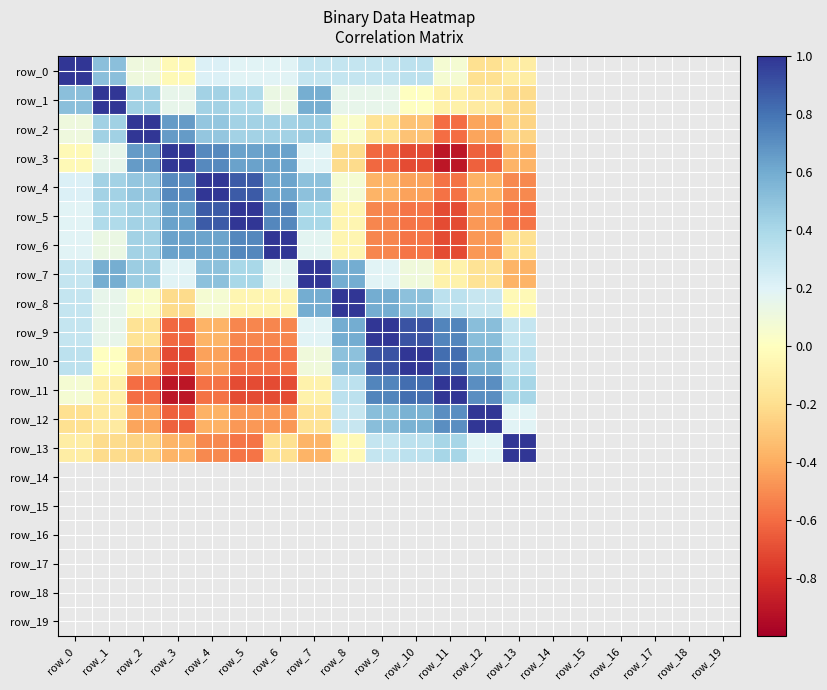

Which label corresponds to the largest value in the chart?

row_1